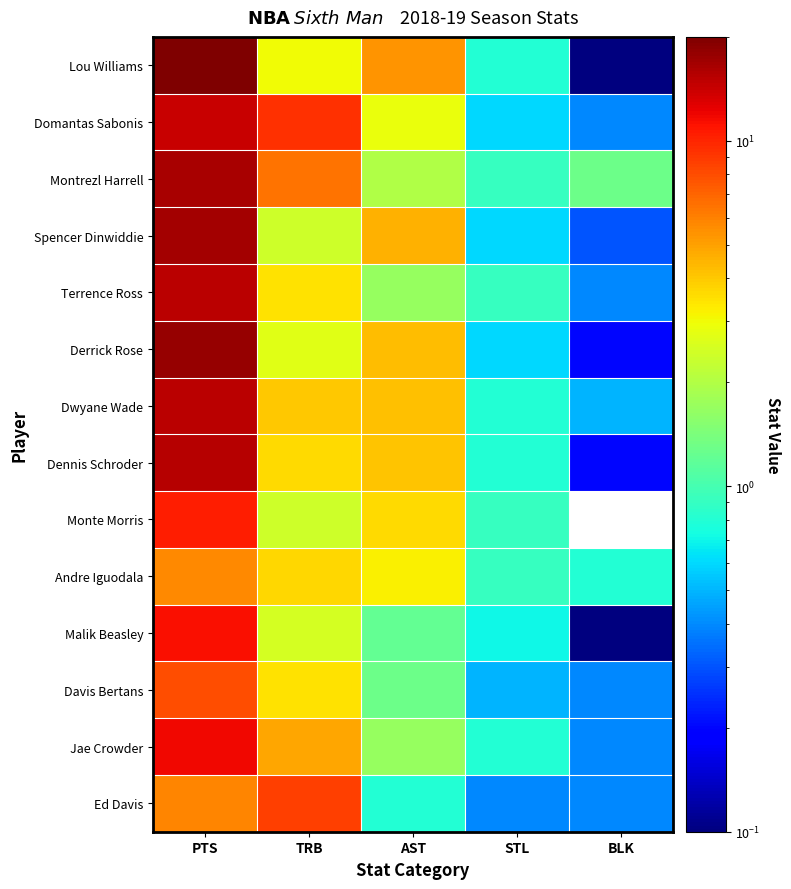

What is the total value across all series at AST?

41.0